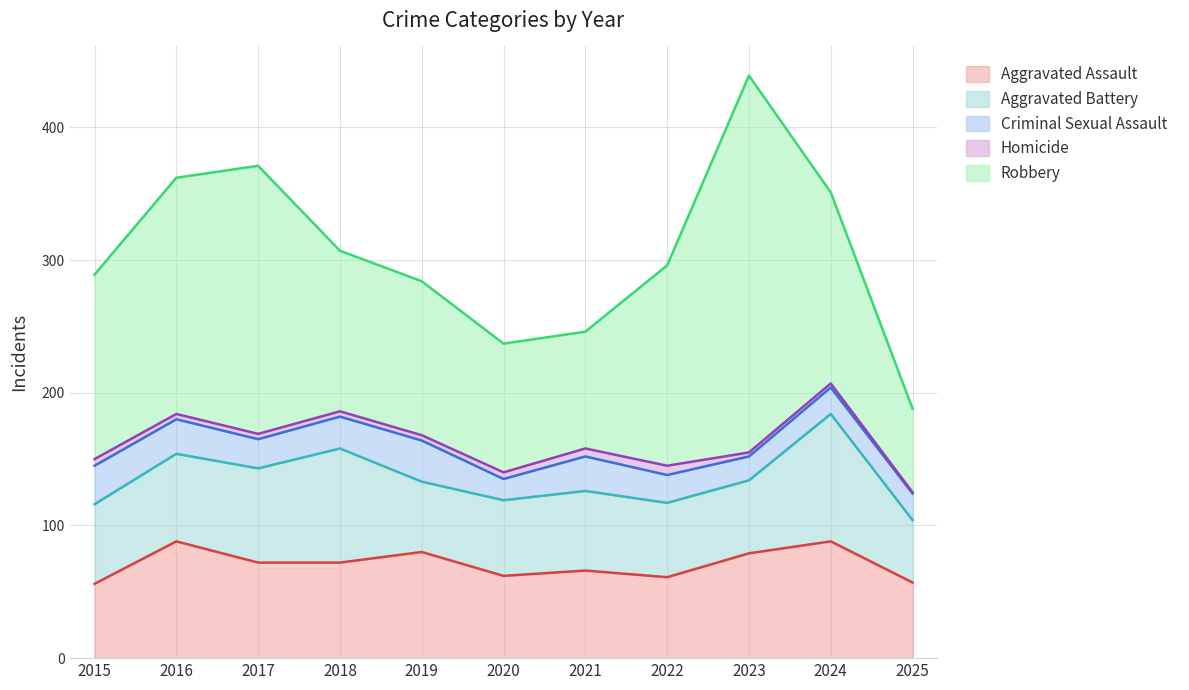

Reading left to right, what are all the values shown in this chart?

Aggravated Assault: 2015=56	2016=88	2017=72	2018=72	2019=80	2020=62	2021=66	2022=61	2023=79	2024=88	2025=57
Aggravated Battery: 2015=60	2016=66	2017=71	2018=86	2019=53	2020=57	2021=60	2022=56	2023=55	2024=96	2025=47
Criminal Sexual Assault: 2015=29	2016=26	2017=22	2018=24	2019=31	2020=16	2021=26	2022=21	2023=18	2024=20	2025=20
Homicide: 2015=5	2016=4	2017=4	2018=4	2019=4	2020=5	2021=6	2022=7	2023=3	2024=3	2025=1
Robbery: 2015=139	2016=178	2017=202	2018=121	2019=116	2020=97	2021=88	2022=151	2023=284	2024=144	2025=63